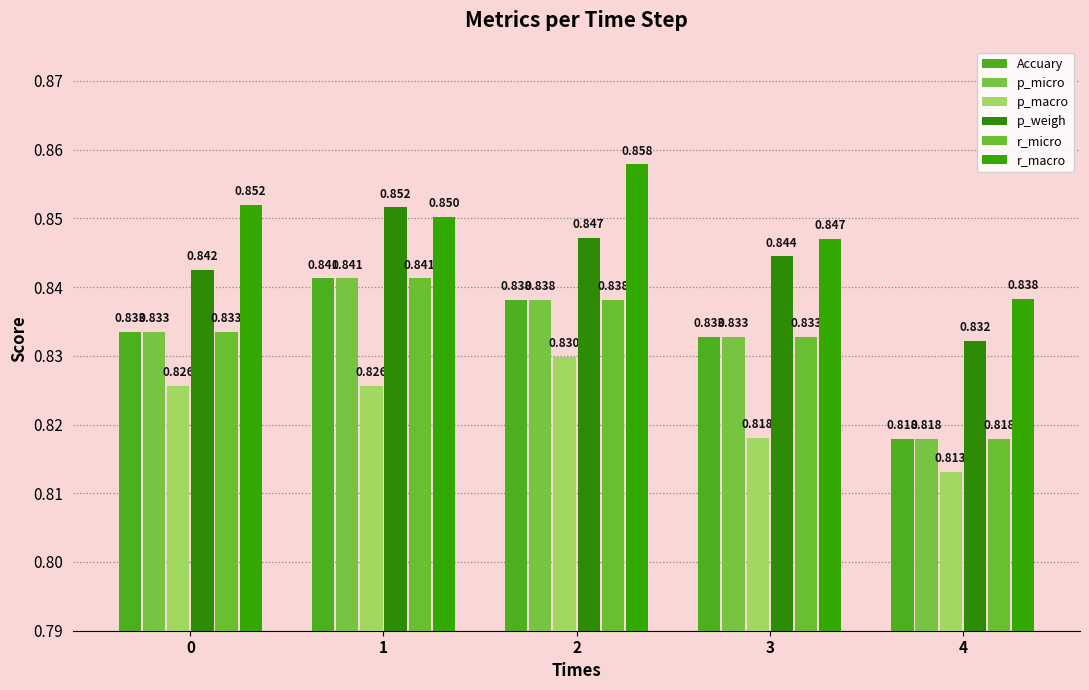

What is the total value across all series at 3?

5.0